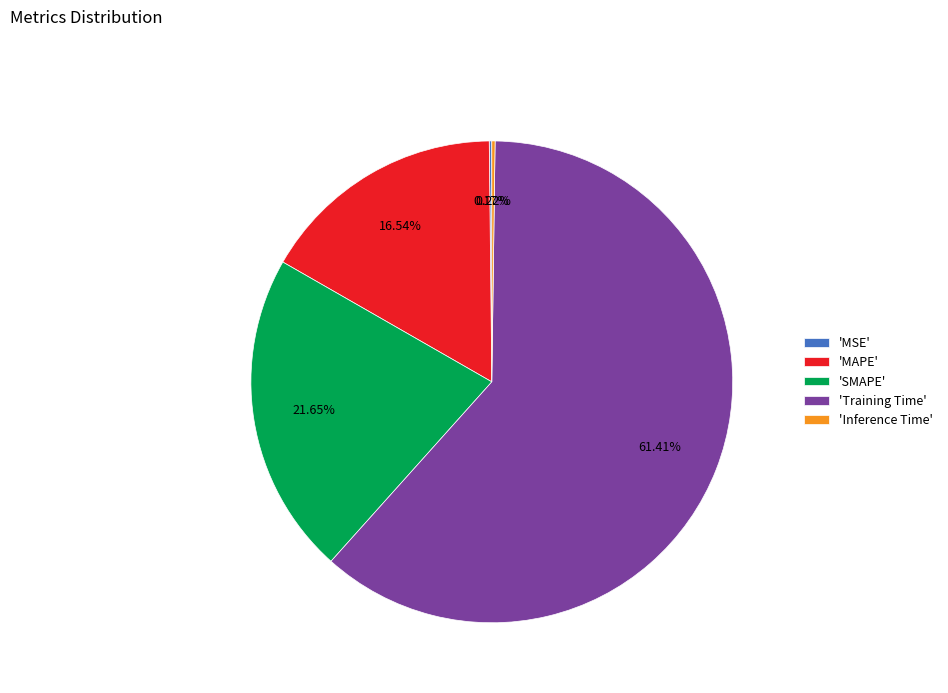

Do 'SMAPE' and 'Training Time' together represent more than half of the pie?

Yes